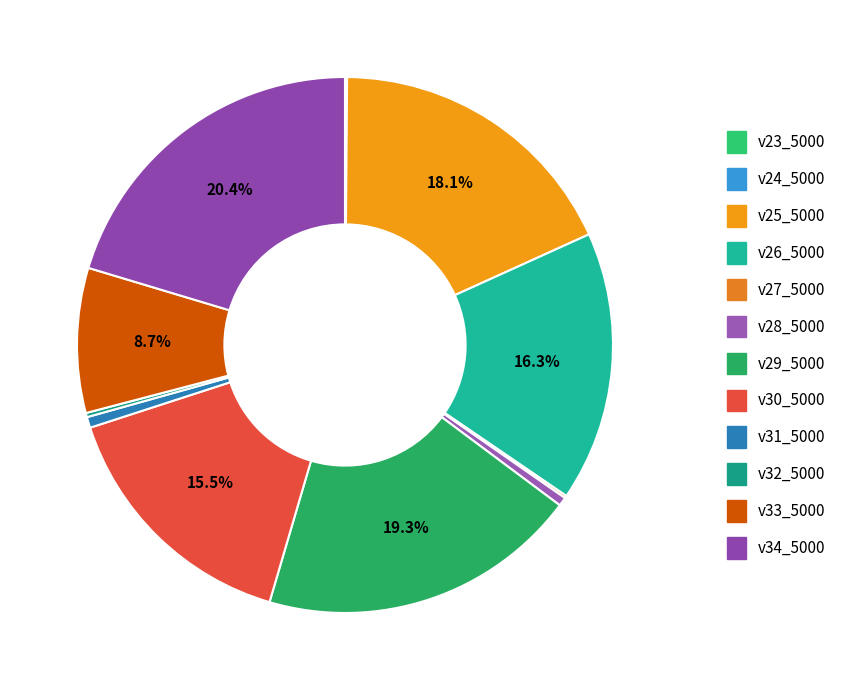

To the nearest percent, what is the average slice percentage?

8%